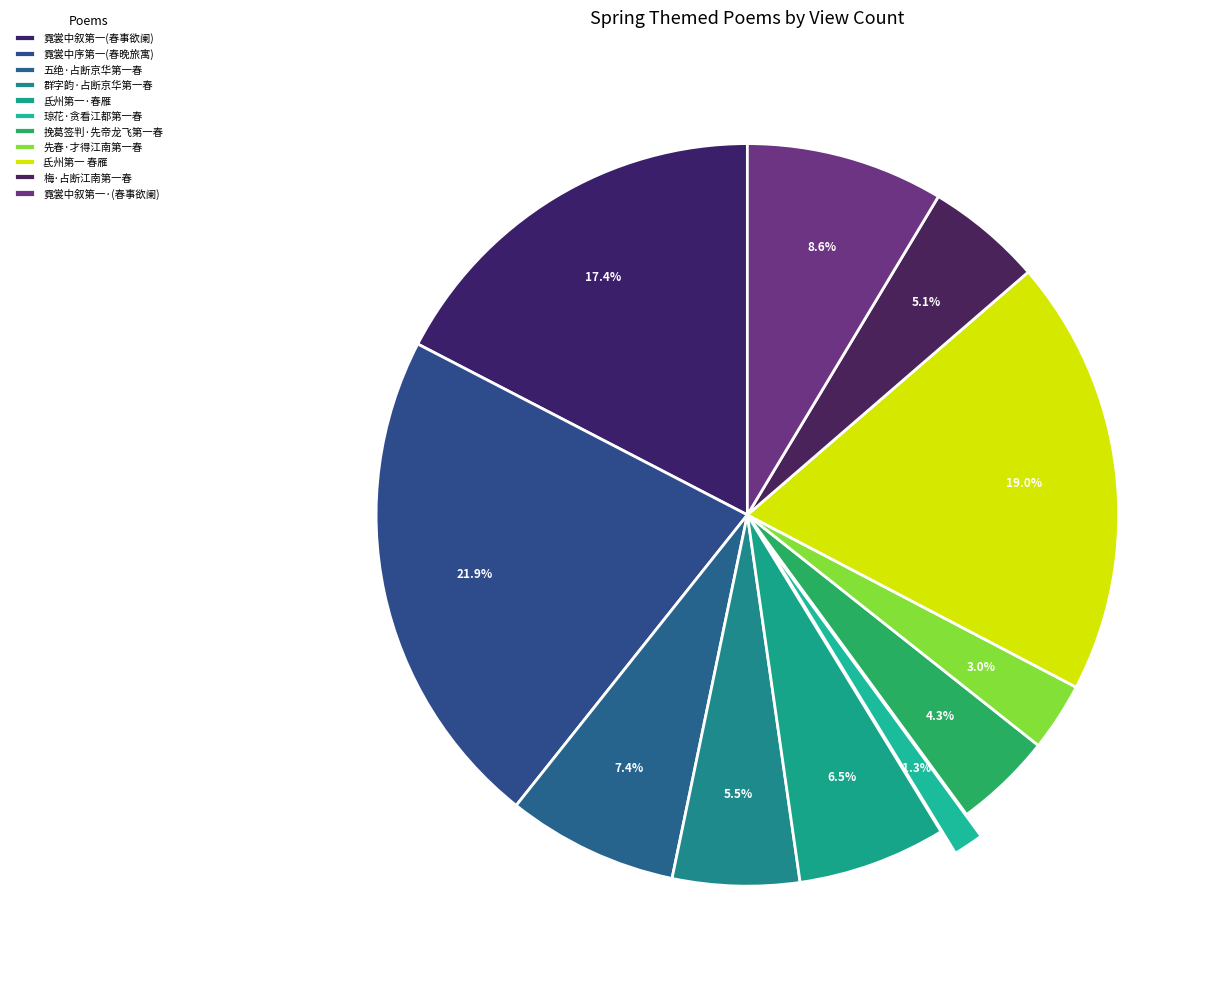

What is the largest slice in the pie chart?

霓裳中序第一 春晚旅寓